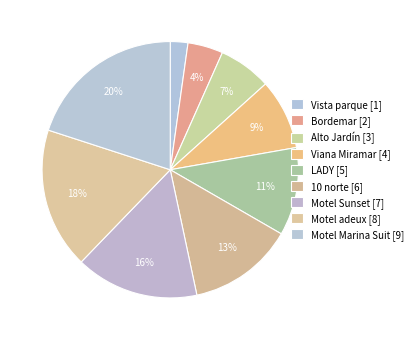

Which slice is the largest?

Motel Marina Suit